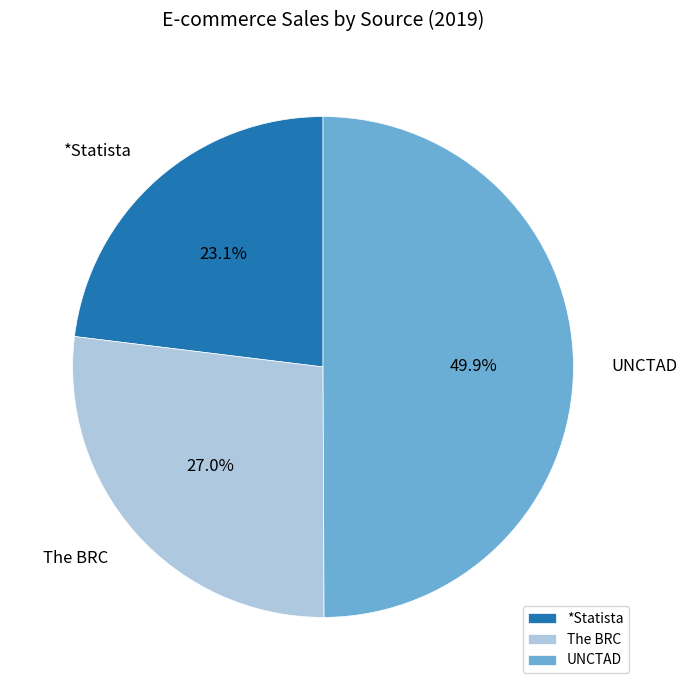

The The BRC slice represents 27% of the pie. True or false?

True